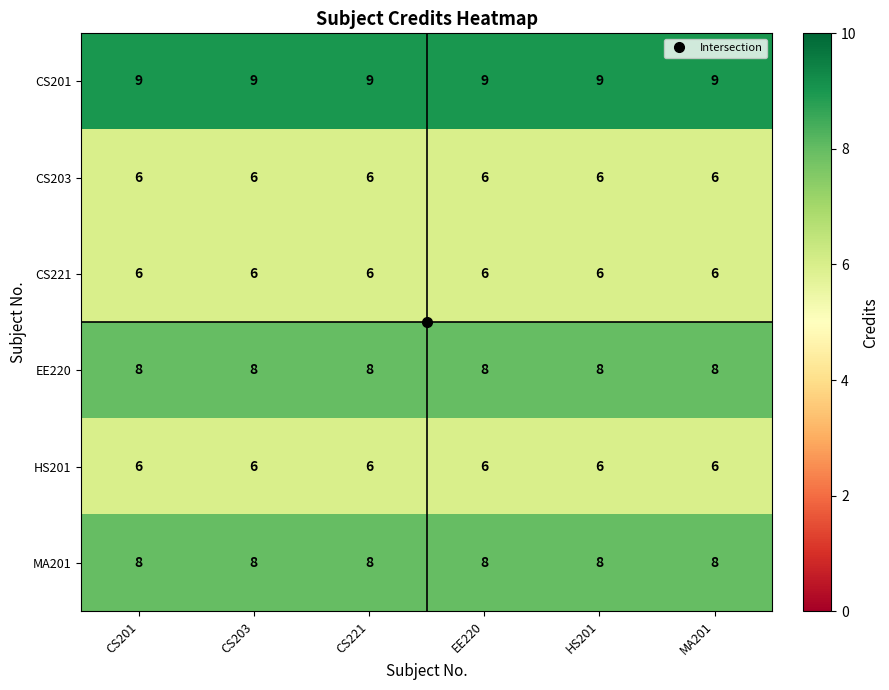

At how many categories does at least one series exceed 7?

6